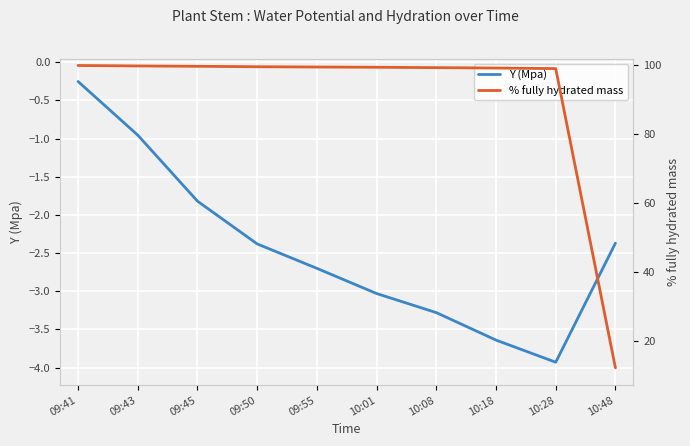

What is the maximum value for Y (Mpa)?

-0.3